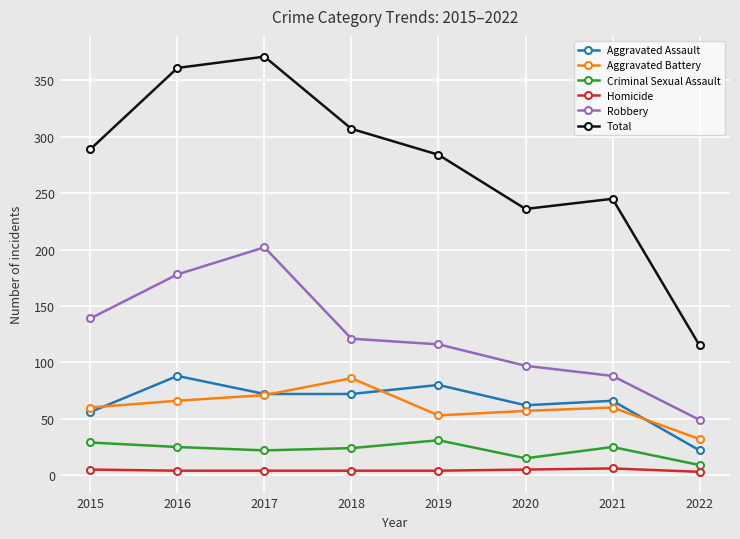

How many lines are shown in the chart?

6